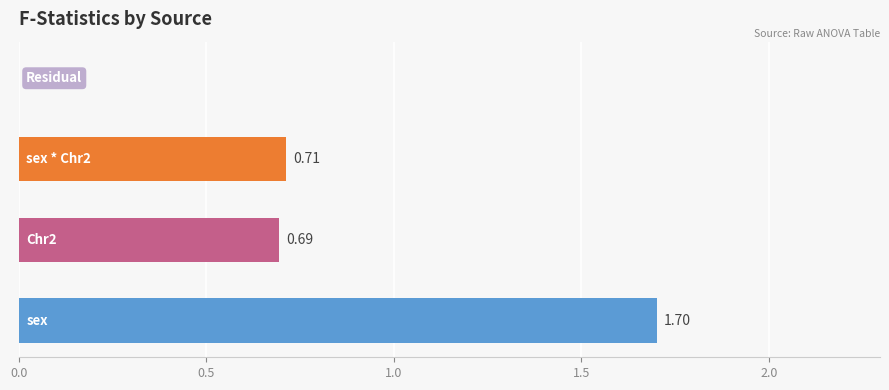

What value does the data have at sex?

1.7